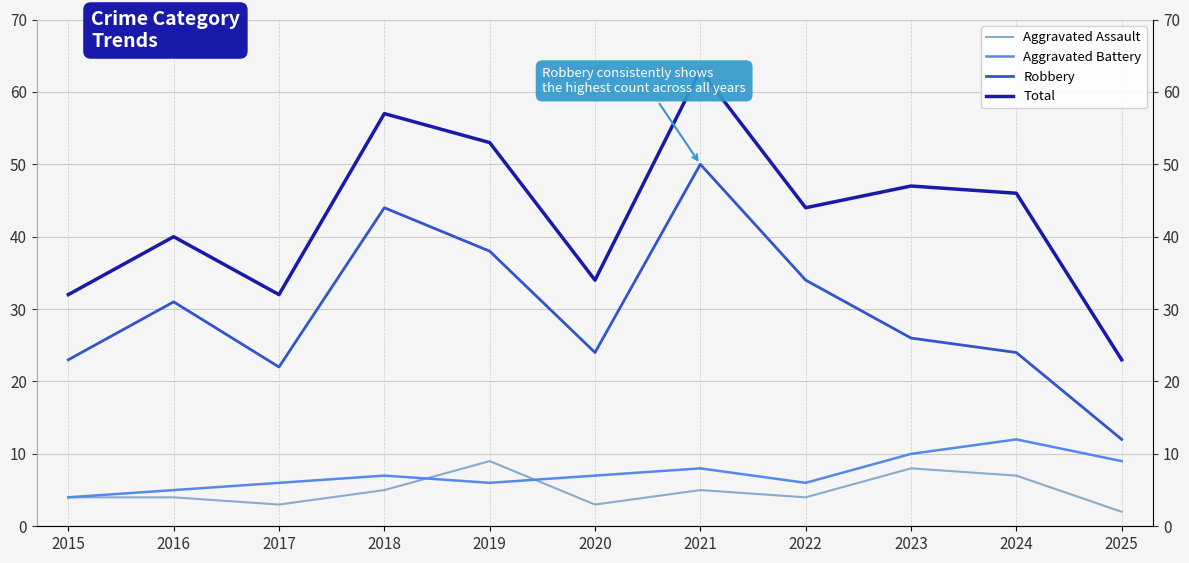

Is the value of Aggravated Assault at 2023 greater than the value of Total at 2017?

No